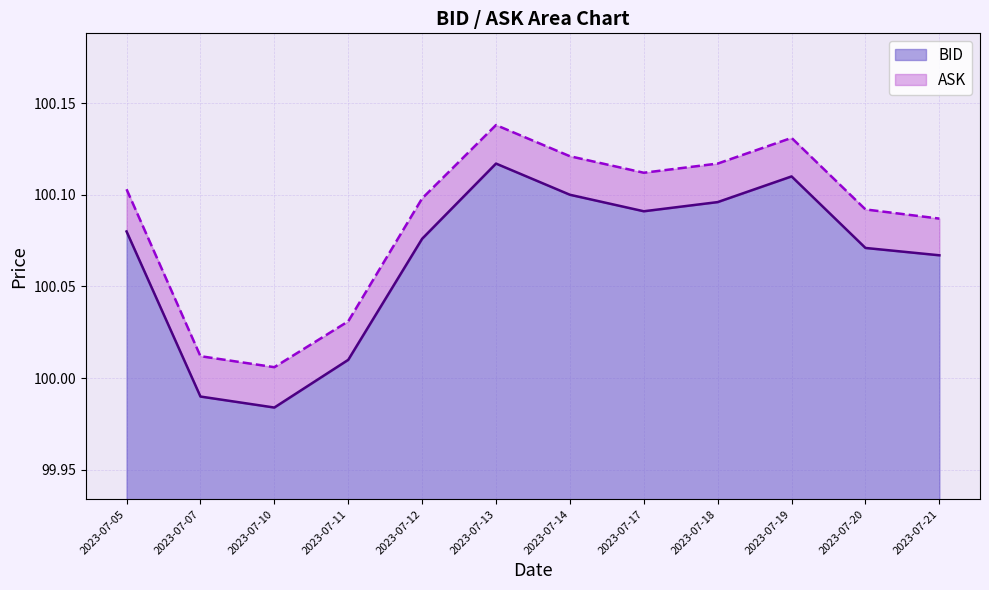

Reading left to right, extract all data points from this chart.

BID: 100.1	100.0	100.0	100.0	100.1	100.1	100.1	100.1	100.1	100.1	100.1	100.1
ASK: 100.1	100.0	100.0	100.0	100.1	100.1	100.1	100.1	100.1	100.1	100.1	100.1